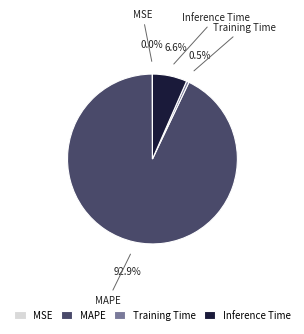

Between Training Time and Inference Time, which is larger?

Inference Time